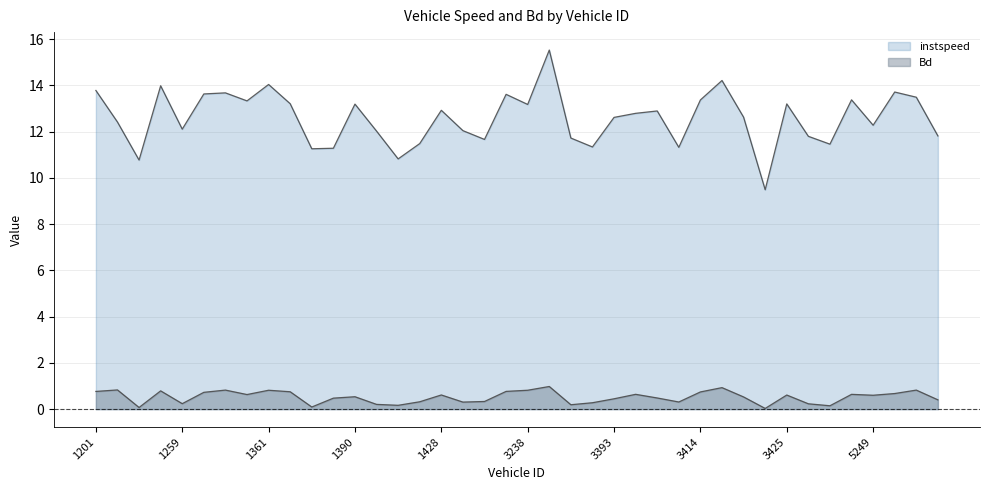

How many lines are shown in the chart?

2